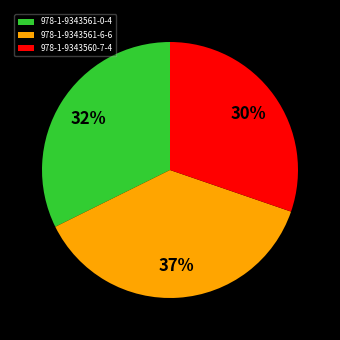

True or false: 978-1-9343560-7-4 accounts for 30% of the total.

True